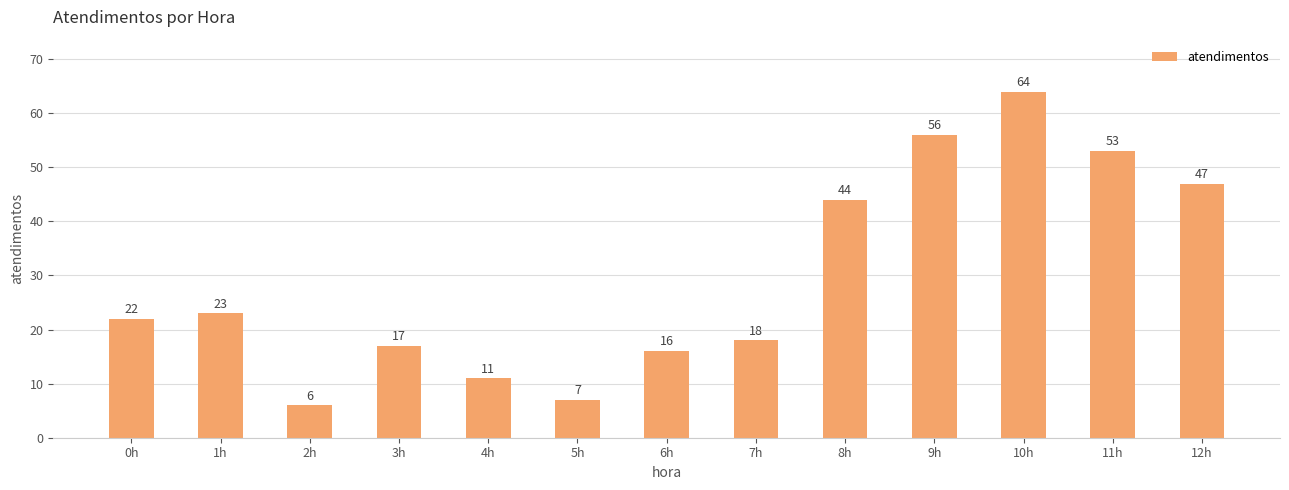

What is the difference between the values at 7h and 8h?

26